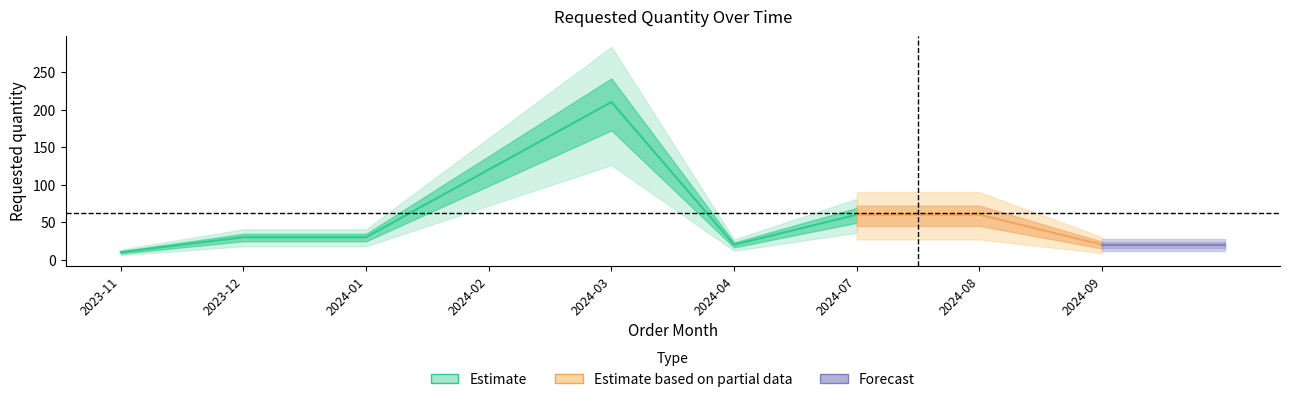

What value does the data have at 2023-11, to the nearest 5?

10